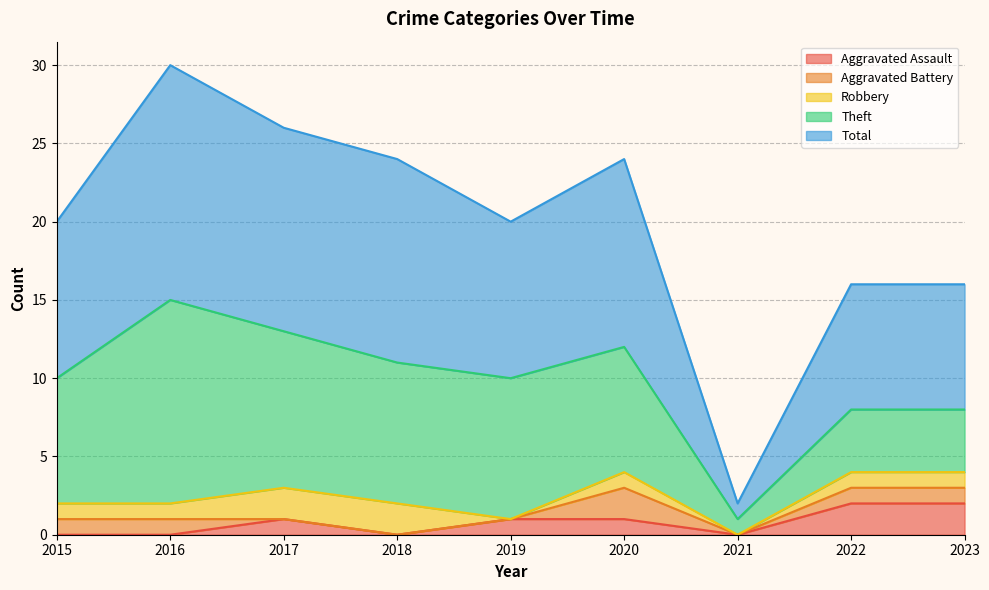

Does the chart display data point markers on the line(s)?

No